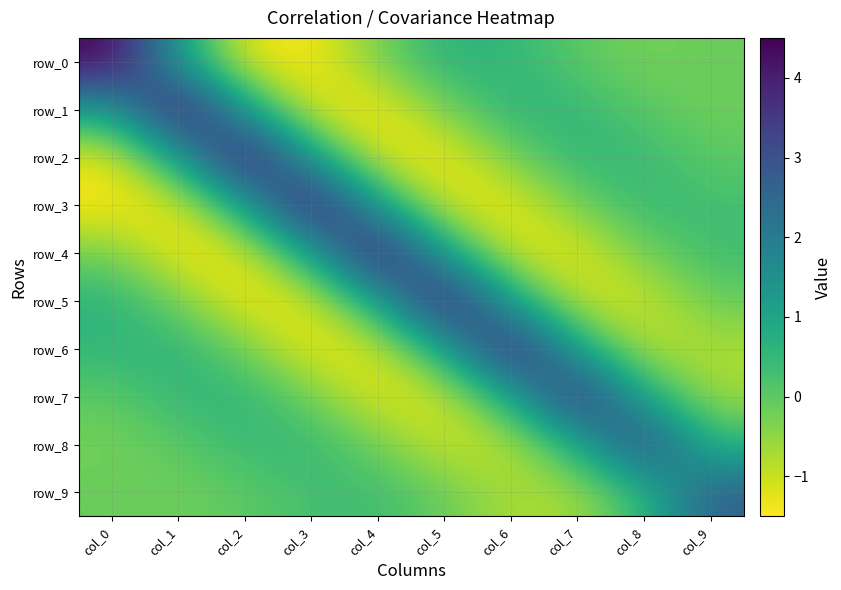

Read the row_1 value at col_7.

0.5